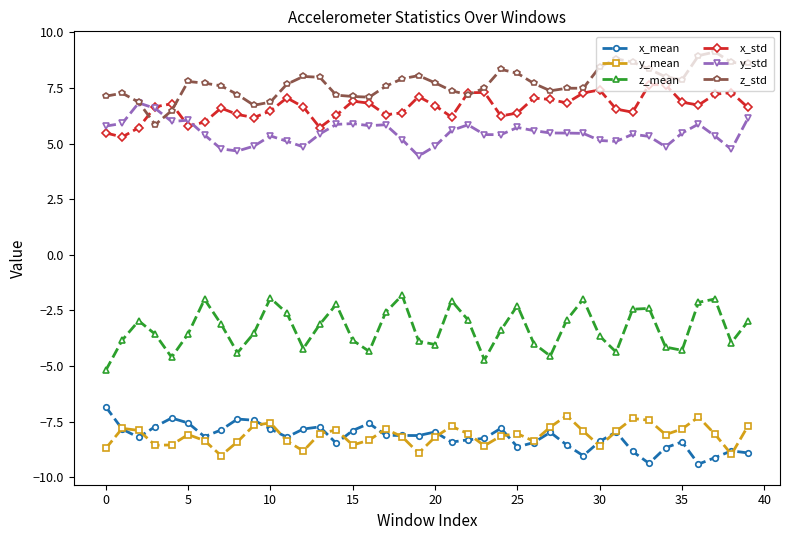

At how many categories does at least one series exceed 6?

40